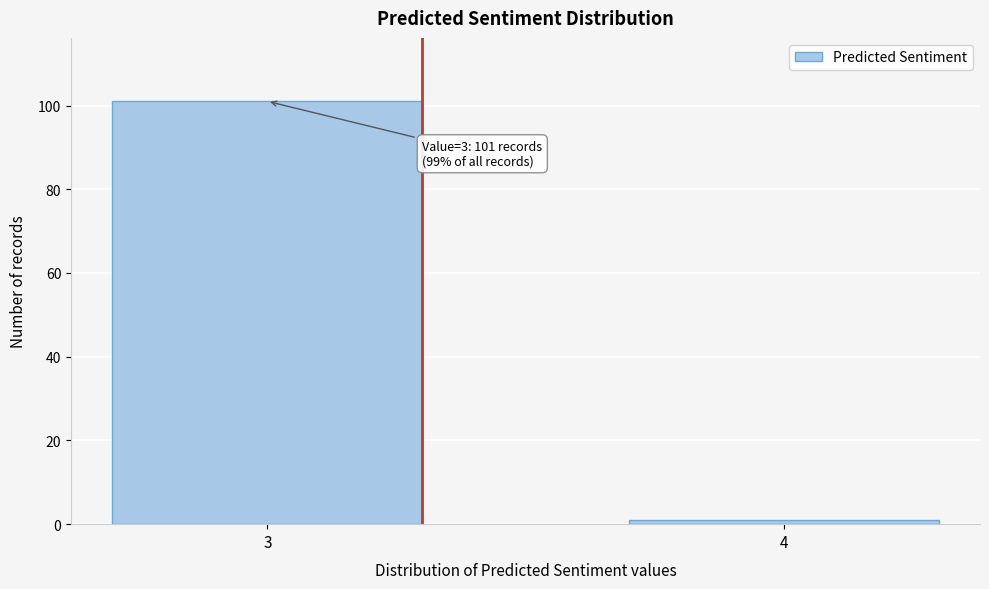

Reading left to right, list all the values displayed in this chart.

3=101	4=1